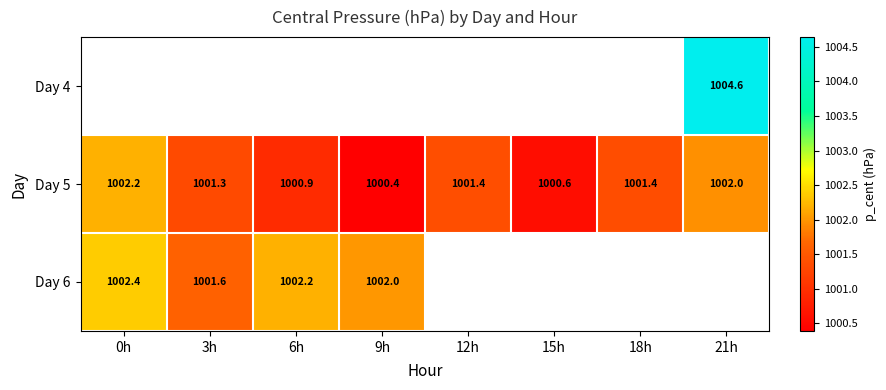

What is the sum of all Day 5 values?

8010.1